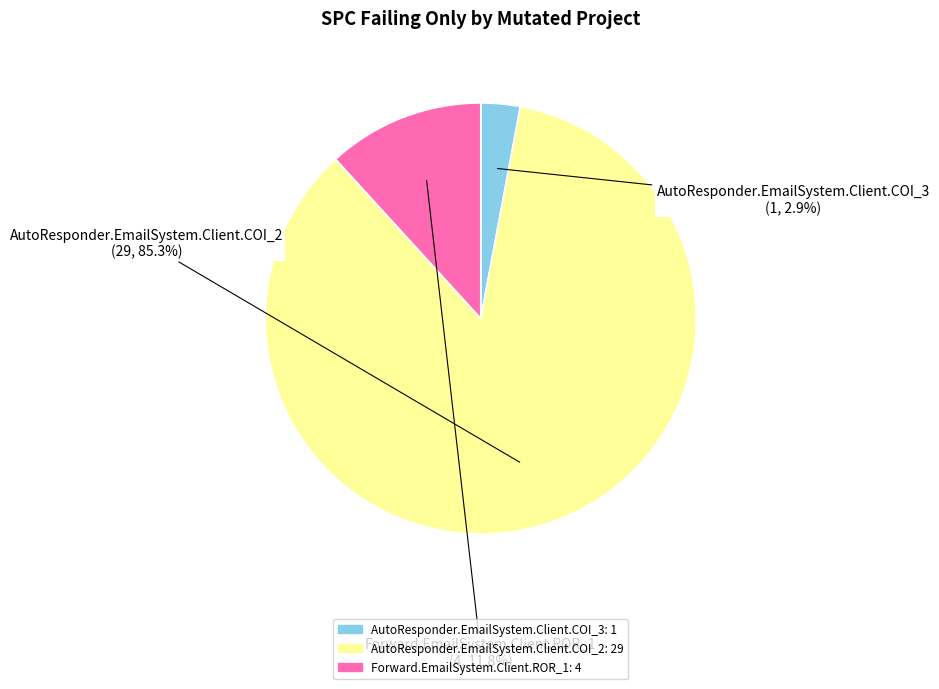

To the nearest percent, what is the average slice percentage?

33%